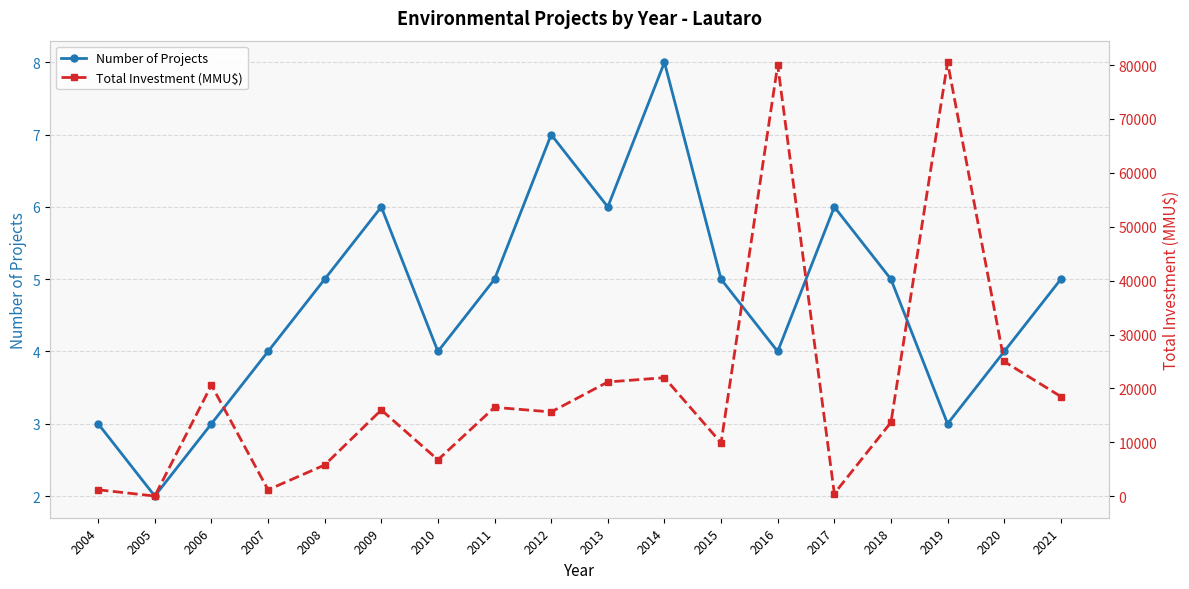

True or false: Number of Projects and Total Investment (MMU$) cross at least once.

False